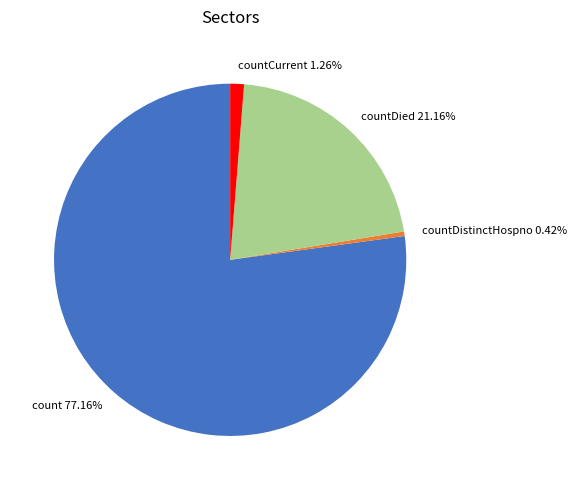

Rank the categories by value from lowest to highest.

countDistinctHospno, countCurrent, countDied, count